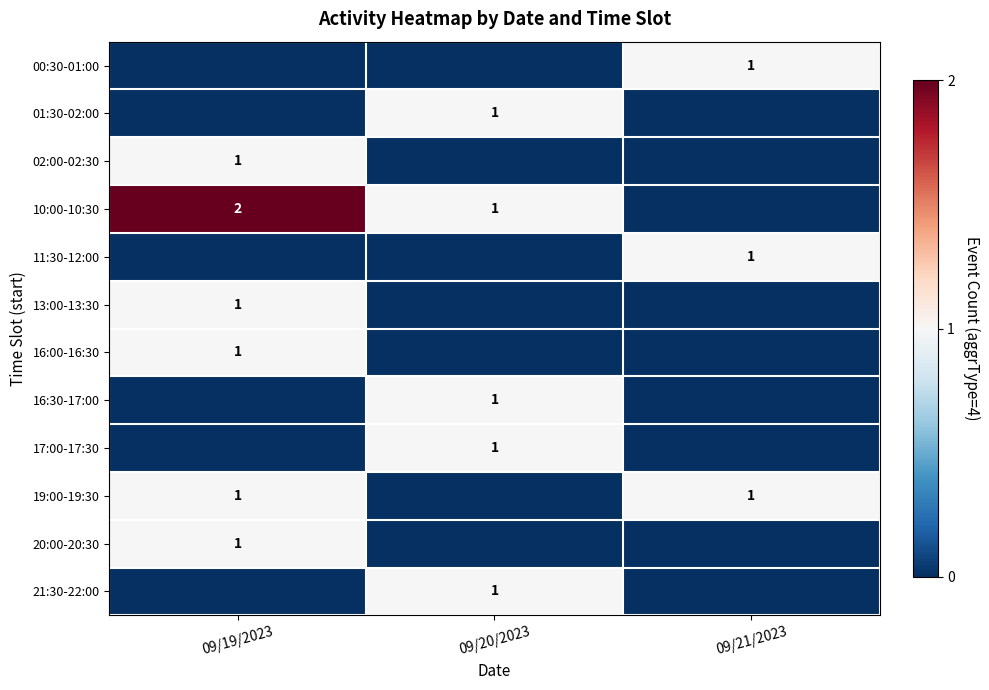

The 11:30-12:00 series shows 1 at 09/21/2023. True or false?

True